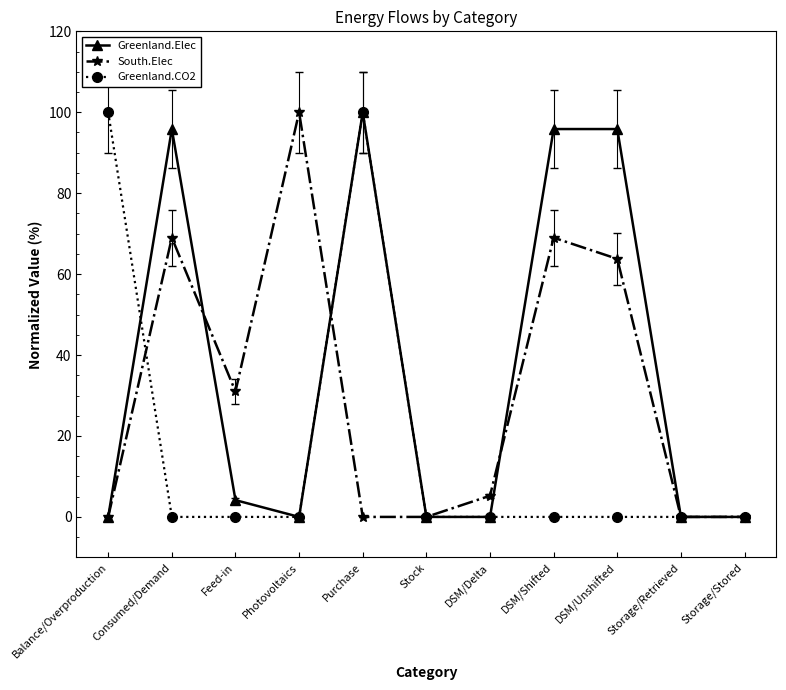

In Greenland.Elec, how many points are higher than both neighbors (excluding endpoints)?

3